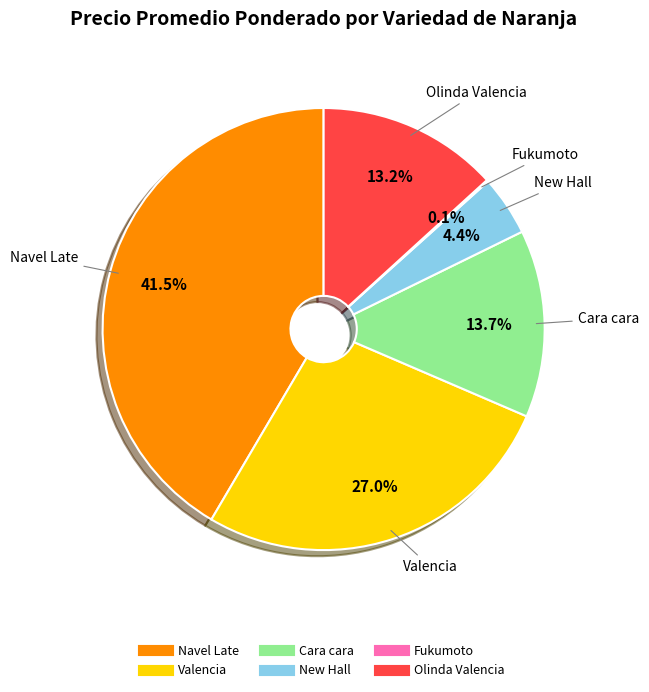

Is there any slice that represents more than half of the pie?

No